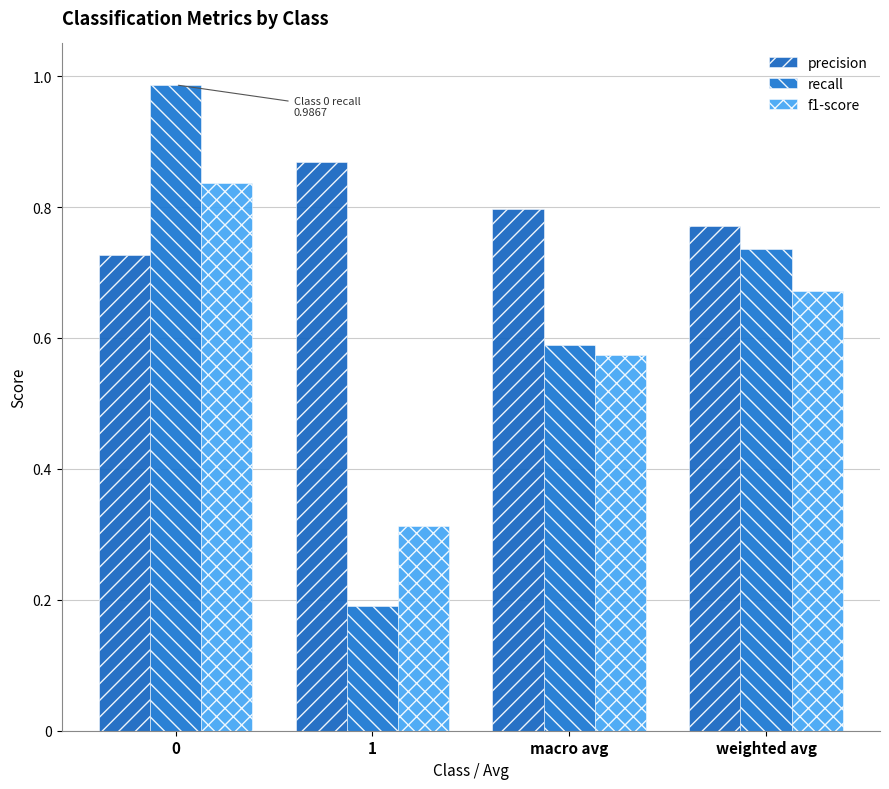

What position from the left is 1?

2